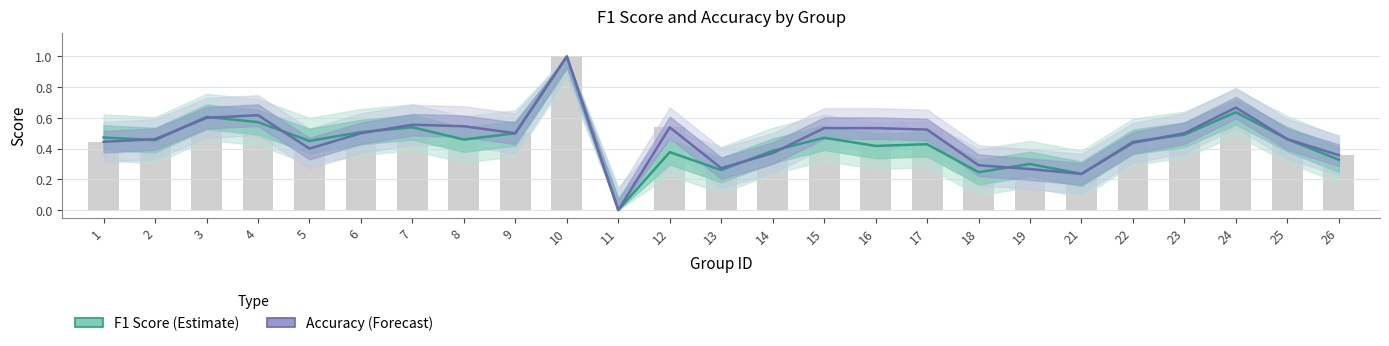

At which label does f1 reach its peak?

10